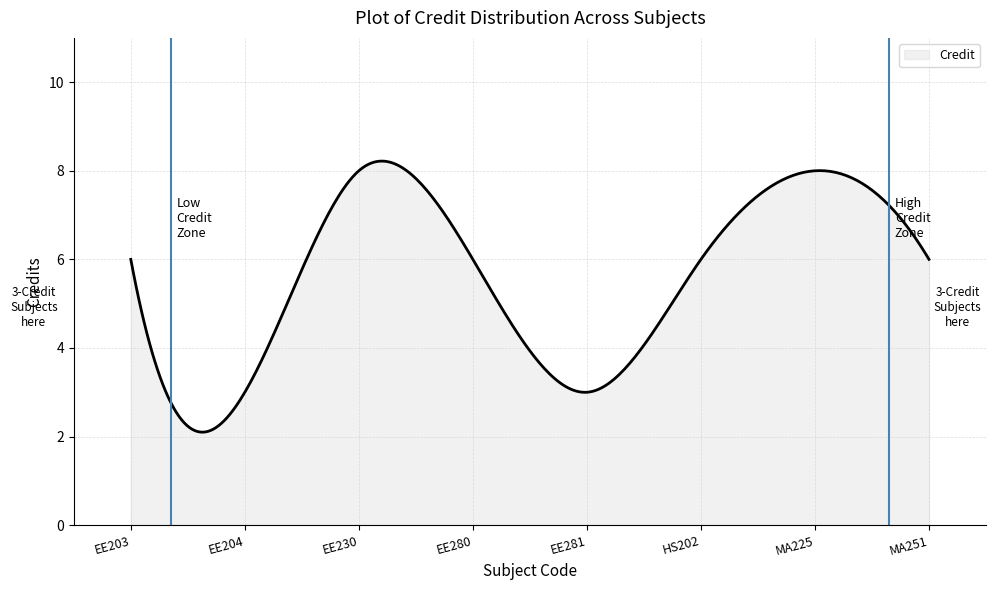

What is the difference between the maximum and minimum values?

6.1